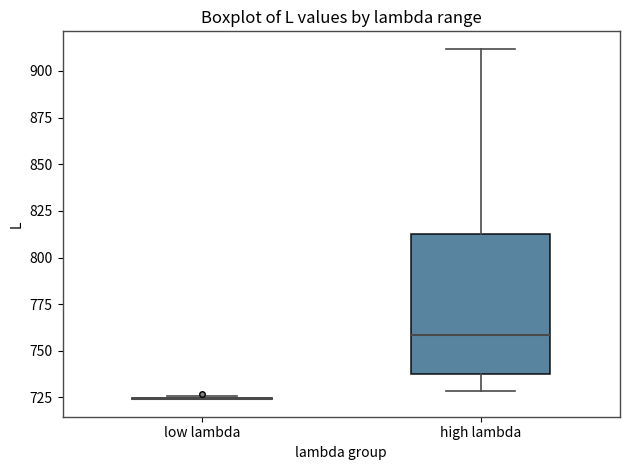

Reading left to right, transcribe this box plot: for each box, give where its median line is, the range the box spans, and where its two whiskers end, as read against the y-axis. The values are not printed on the chart, so give them approximately, as read against the axis.

low lambda: box collapsed to a line at 725, whiskers 725 to 725
high lambda: median 760, box 735 to 810, whiskers 730 to 910